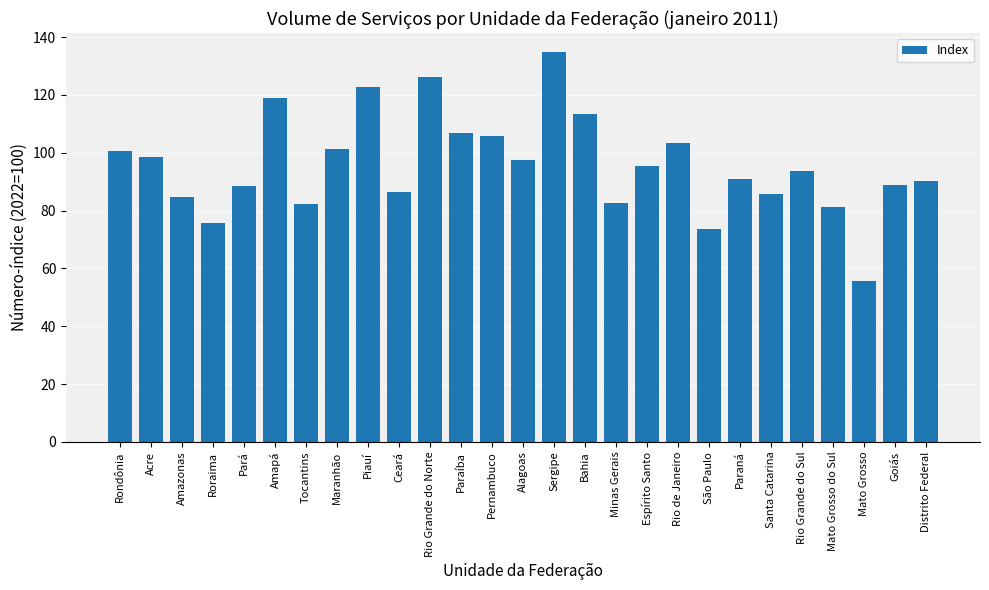

What is the change in value from Acre to Mato Grosso do Sul?

-17.4